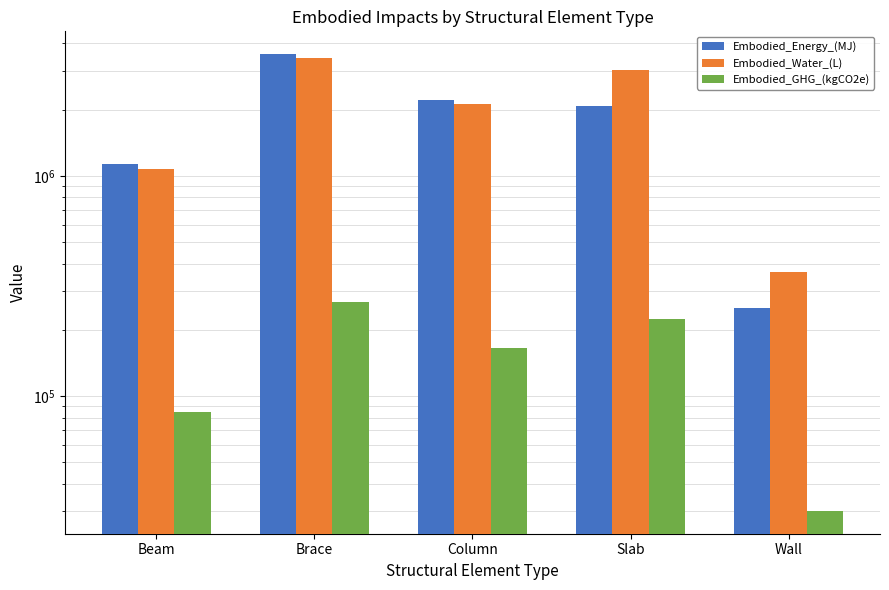

What position from the left is Beam?

1